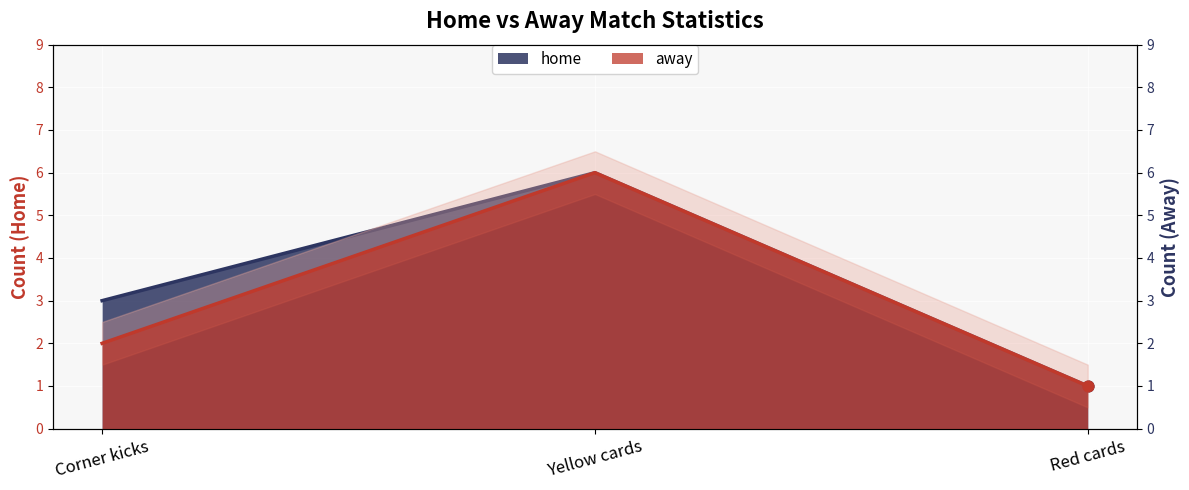

What are all the series names shown in the legend?

home, away